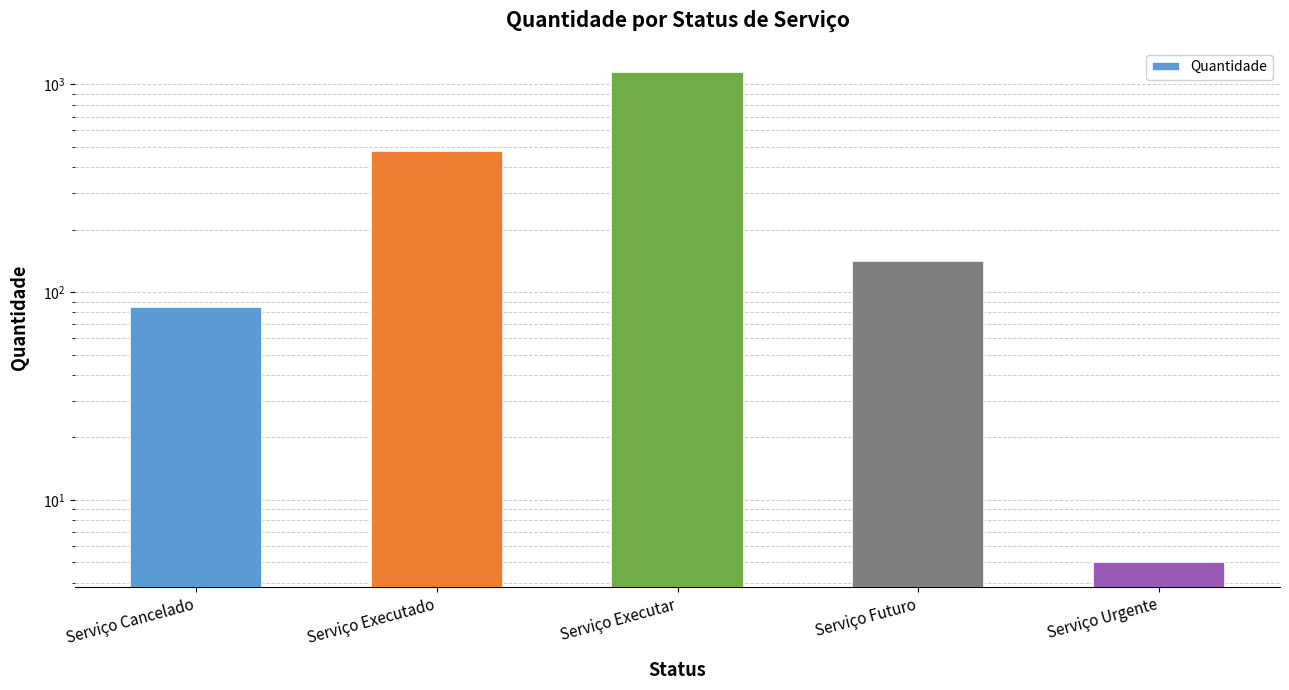

What is the change in value from Serviço Cancelado to Serviço Urgente?

-80